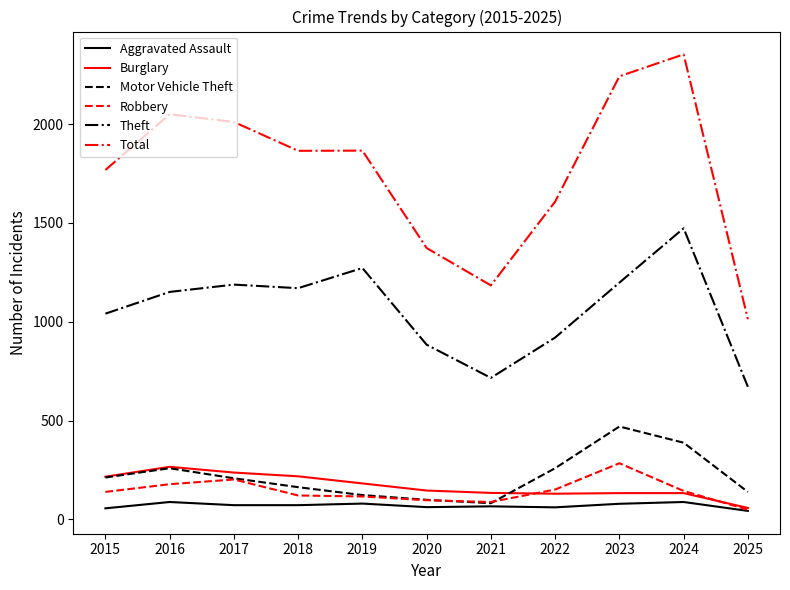

Which series has the widest spread of values?

Total